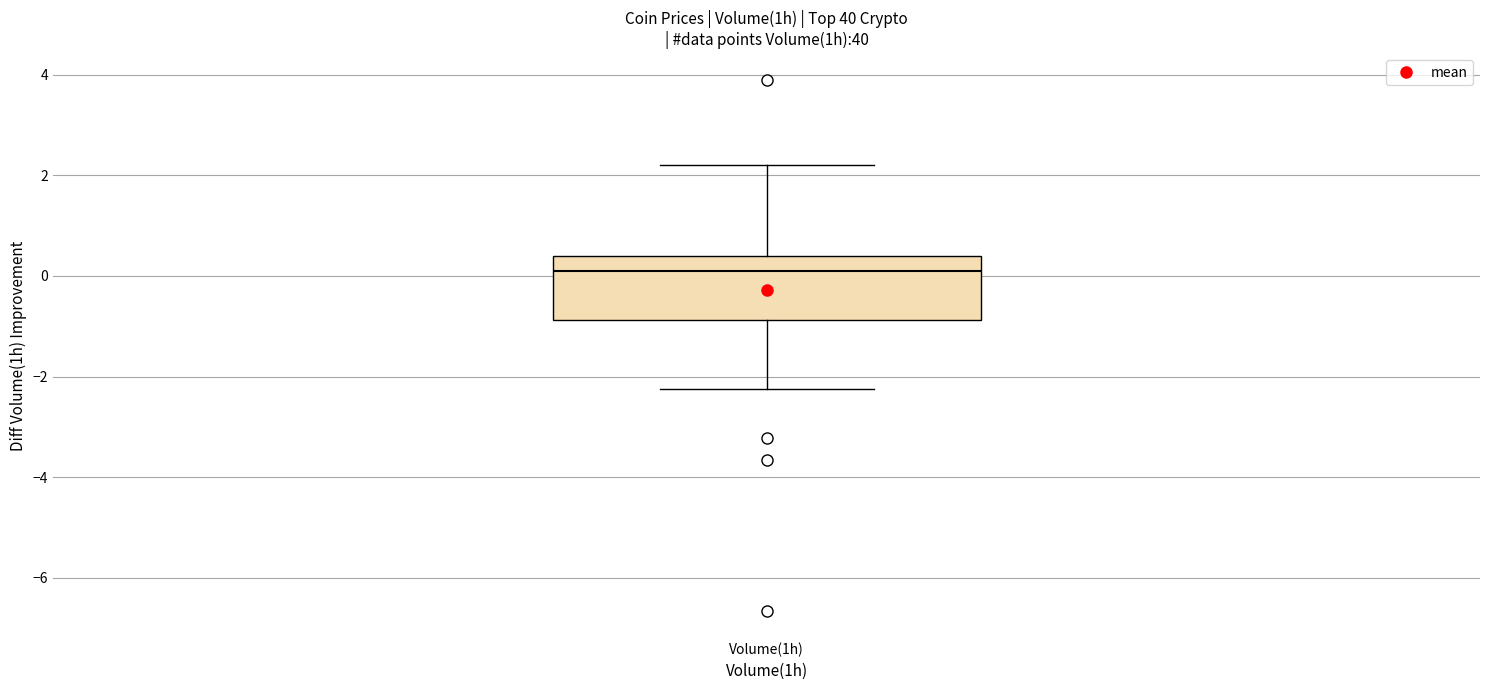

Where does the median line of the box for Volume(1h) sit on the y-axis? The values are not printed on the chart, so give them approximately, as read against the axis.

0.2